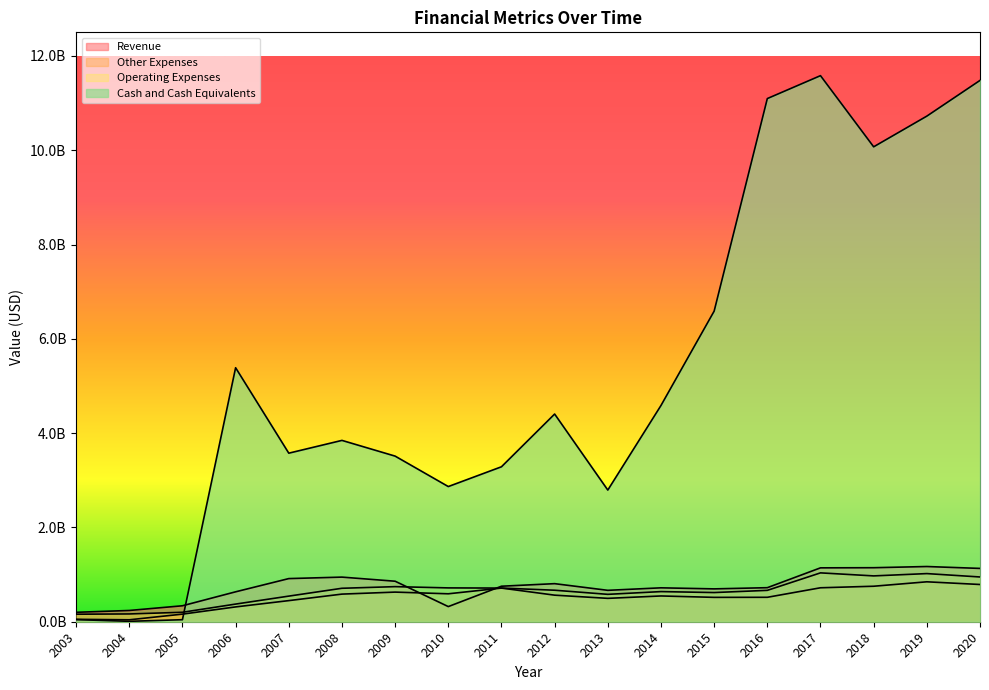

What is the greatest value displayed?

11581200000